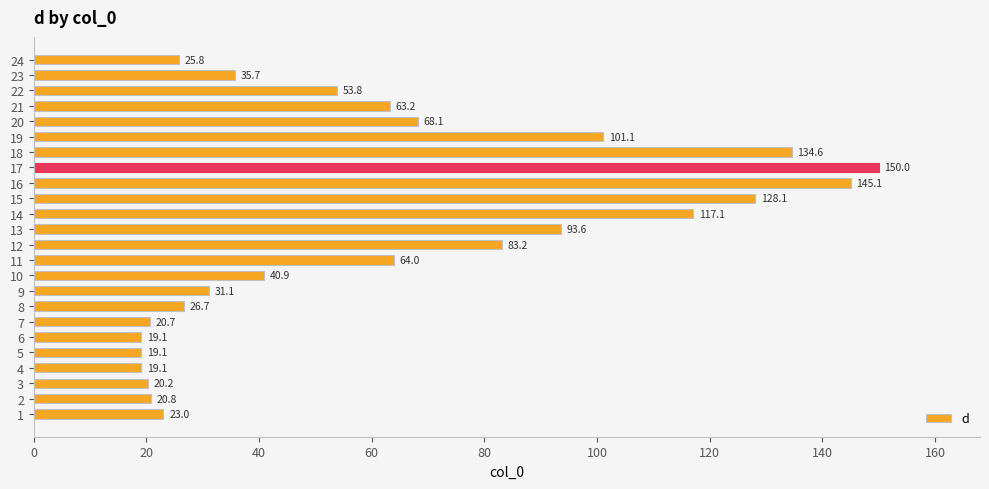

Which label corresponds to the largest value in the chart?

17